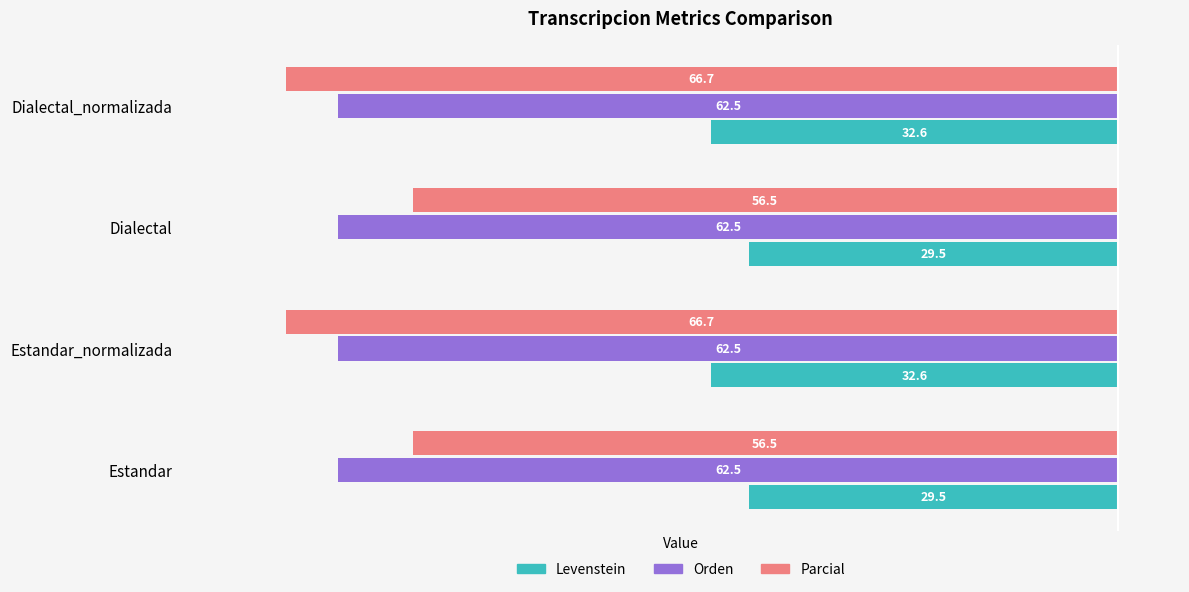

What is the difference between the second highest and second lowest values in the Parcial series?

10.2